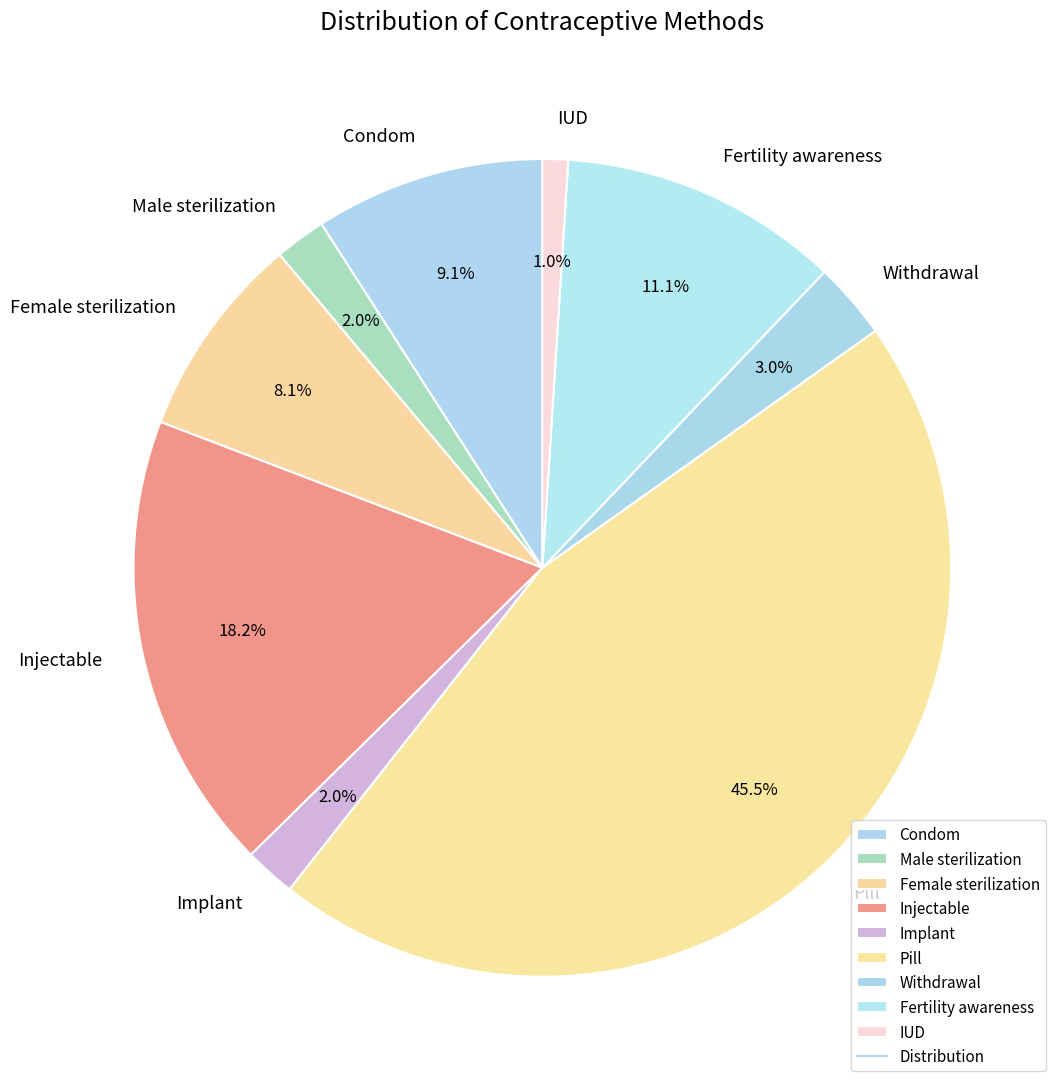

How much of the chart is everything except Male sterilization?

98.0%